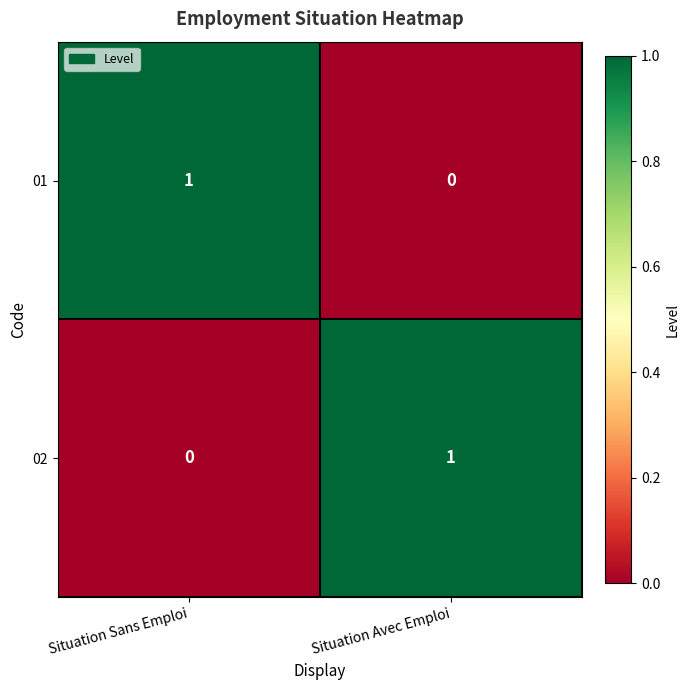

At which label is 01 closest to 0?

Situation Avec Emploi